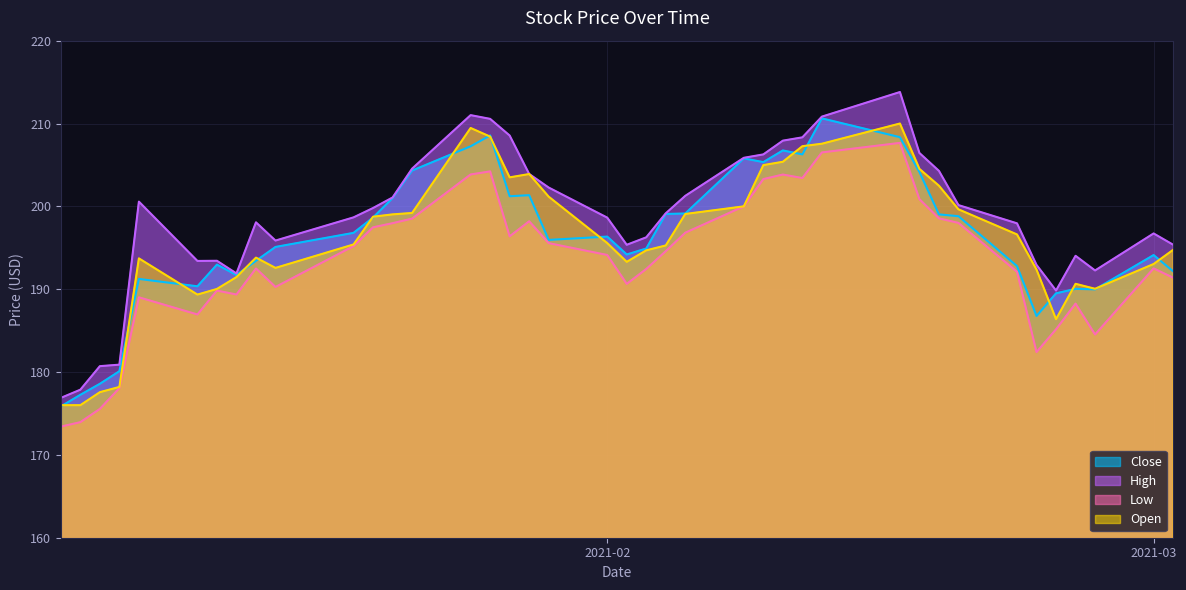

How many values in the Low series exceed 194?

21